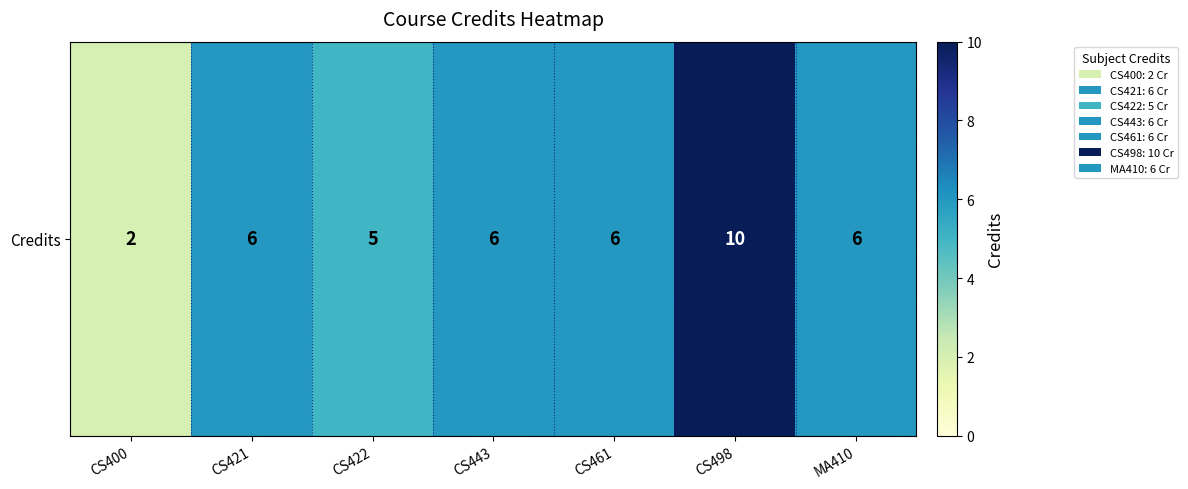

What is the average value?

6